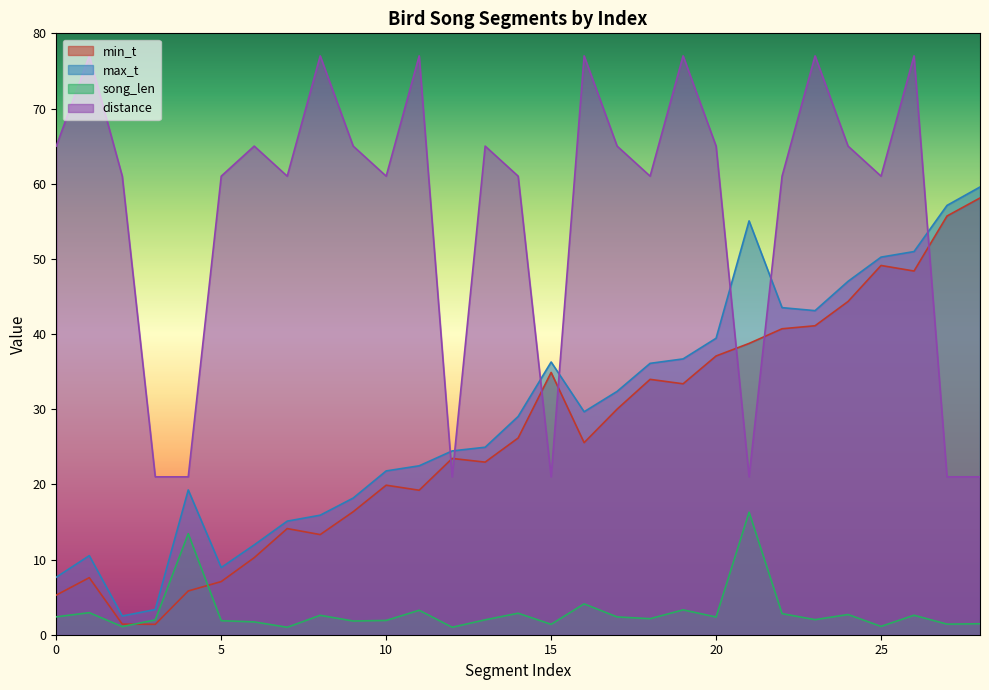

What are all the series names shown in the legend?

min_t, max_t, song_len, distance